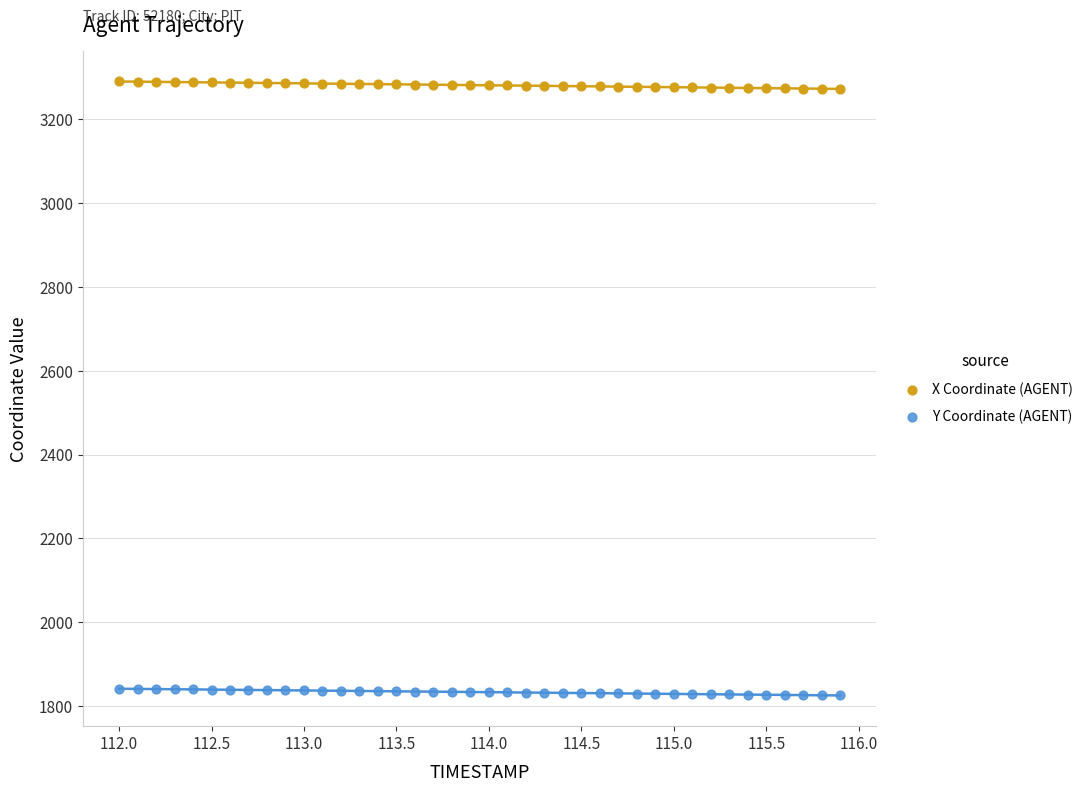

Across all data points, what is the range of Y values (max minus min)?

1464.5